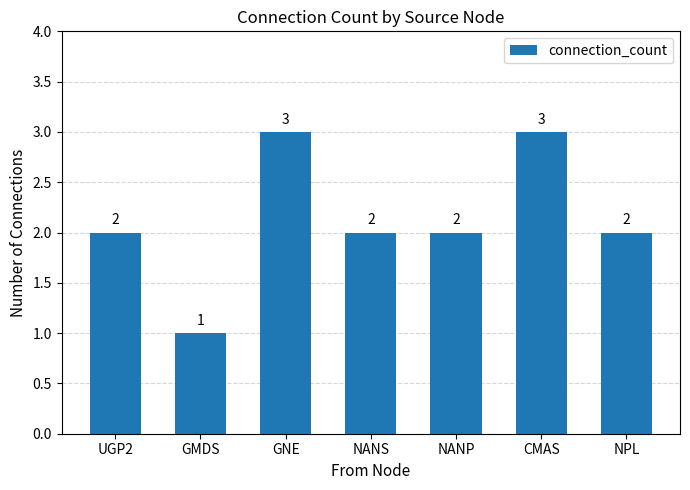

Approximately how many times larger is the value at GNE compared to CMAS?

1.0